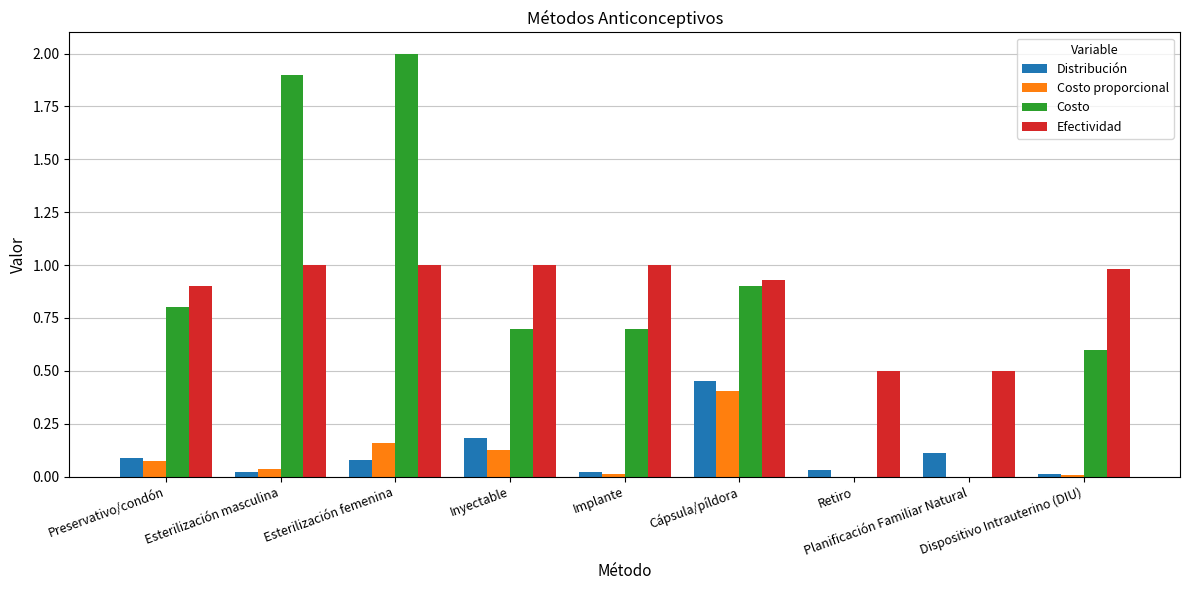

What is the sum of all Costo values?

7.6